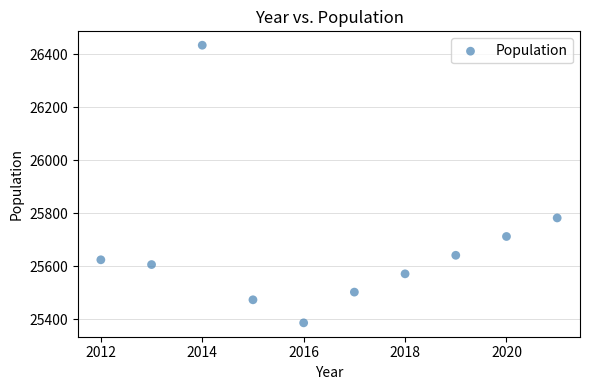

What is the range of X values (max minus min)?

9